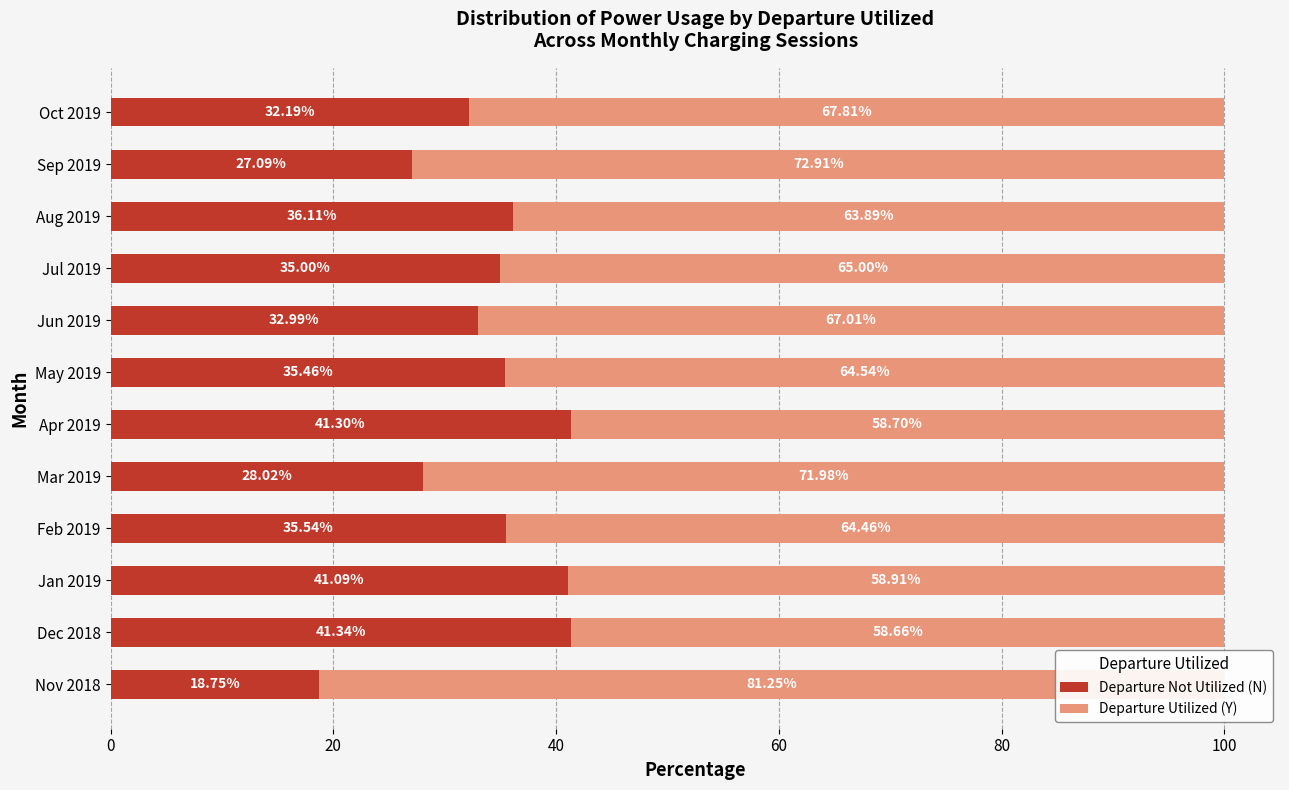

What is the total value across all series at Nov 2018?

100.0